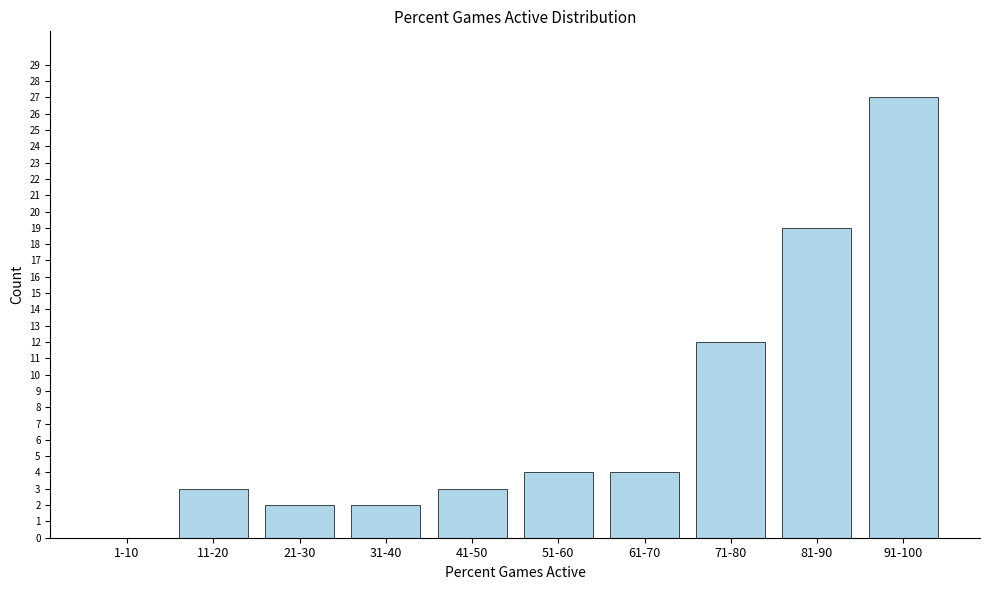

What is the greatest value displayed?

27